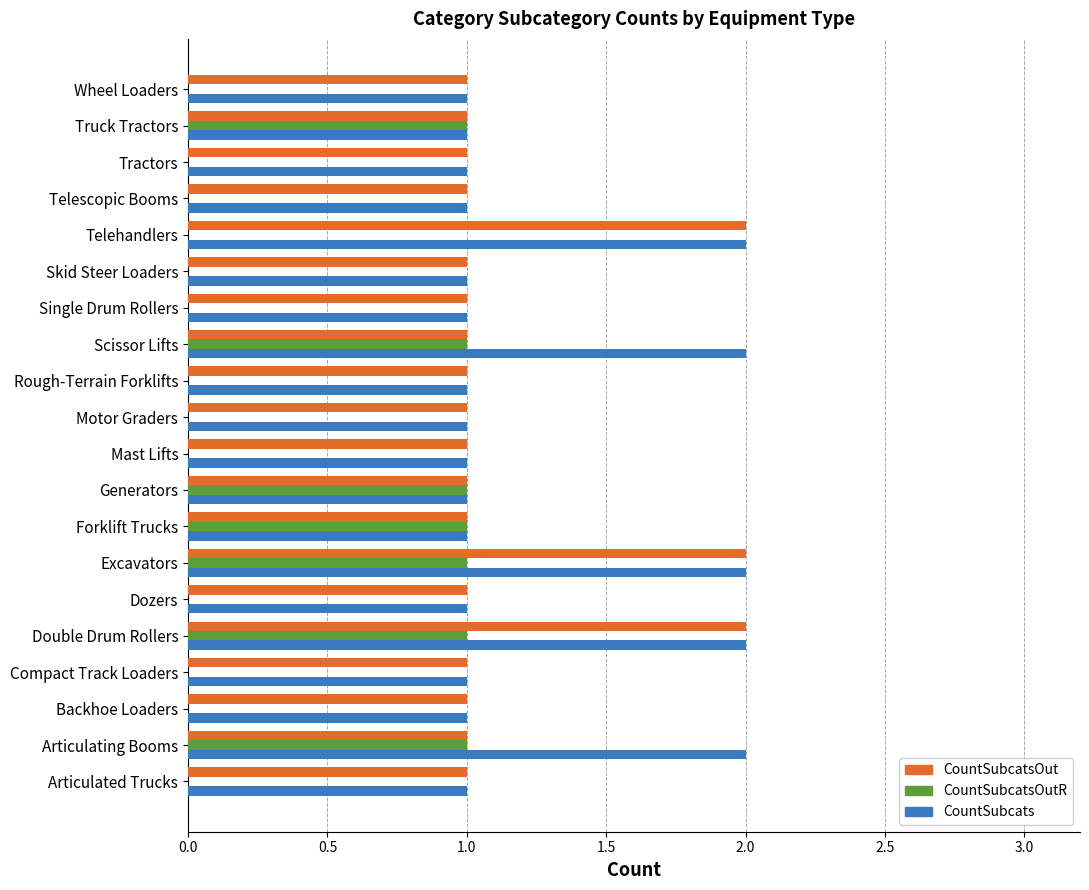

The CountSubcats series shows 3 at Telehandlers. True or false?

False